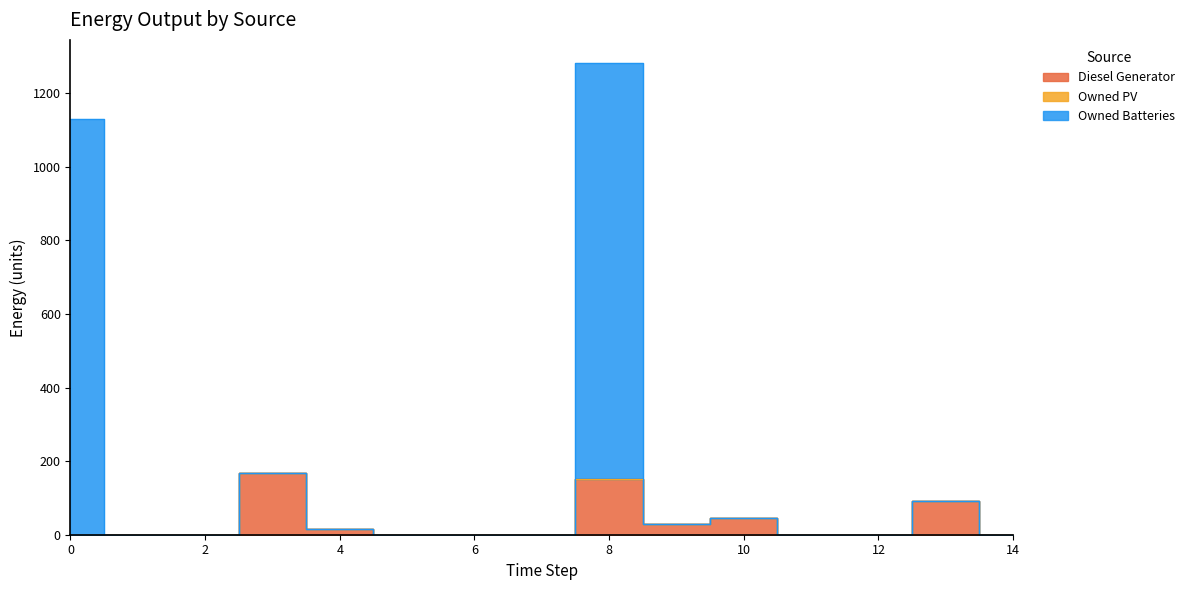

Reading left to right, transcribe all the data shown in this chart.

Diesel Generator: 0	0	0	167	15	0	0	0	152	30	45	0	0	92	0
Owned Batteries: 1129	0	0	167	15	0	0	0	1281	30	45	0	0	92	0